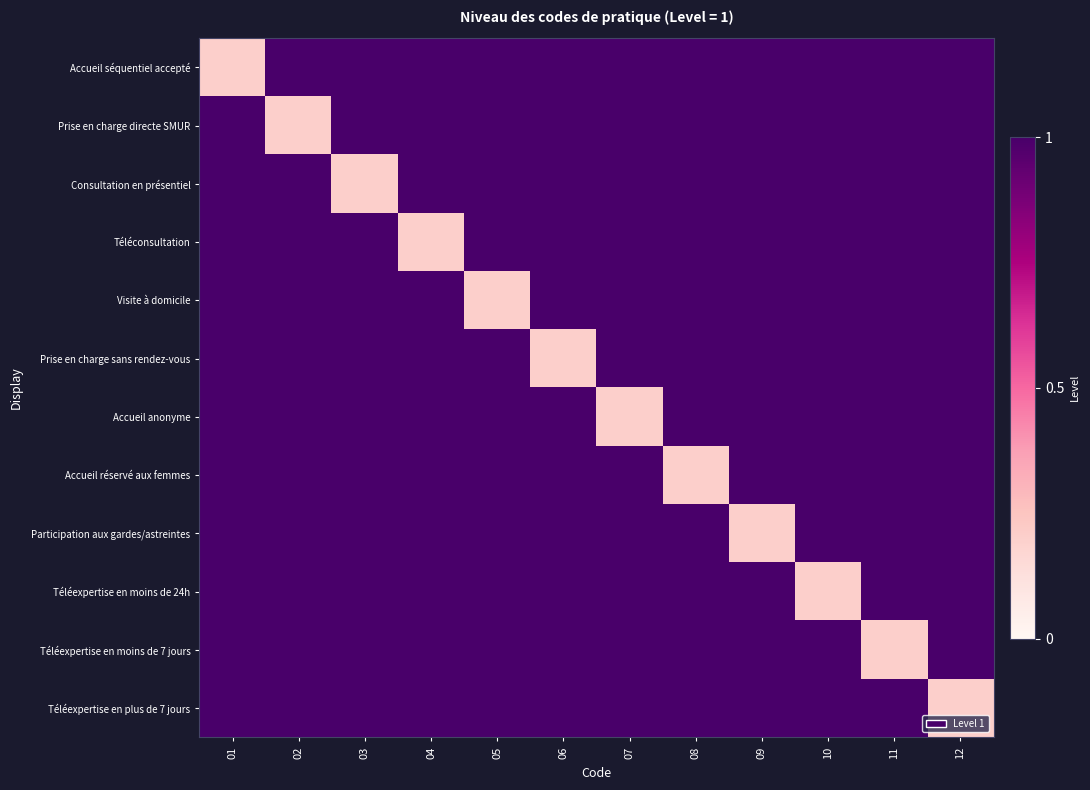

Reading right to left, extract all data points from this chart.

Accueil séquentiel accepté: 12=1.0	11=1.0	10=1.0	09=1.0	08=1.0	07=1.0	06=1.0	05=1.0	04=1.0	03=1.0	02=1.0	01=0.2
Prise en charge directe SMUR: 12=1.0	11=1.0	10=1.0	09=1.0	08=1.0	07=1.0	06=1.0	05=1.0	04=1.0	03=1.0	02=0.2	01=1.0
Consultation en présentiel: 12=1.0	11=1.0	10=1.0	09=1.0	08=1.0	07=1.0	06=1.0	05=1.0	04=1.0	03=0.2	02=1.0	01=1.0
Téléconsultation: 12=1.0	11=1.0	10=1.0	09=1.0	08=1.0	07=1.0	06=1.0	05=1.0	04=0.2	03=1.0	02=1.0	01=1.0
Visite à domicile: 12=1.0	11=1.0	10=1.0	09=1.0	08=1.0	07=1.0	06=1.0	05=0.2	04=1.0	03=1.0	02=1.0	01=1.0
Prise en charge sans rendez-vous: 12=1.0	11=1.0	10=1.0	09=1.0	08=1.0	07=1.0	06=0.2	05=1.0	04=1.0	03=1.0	02=1.0	01=1.0
Accueil anonyme: 12=1.0	11=1.0	10=1.0	09=1.0	08=1.0	07=0.2	06=1.0	05=1.0	04=1.0	03=1.0	02=1.0	01=1.0
Accueil réservé aux femmes: 12=1.0	11=1.0	10=1.0	09=1.0	08=0.2	07=1.0	06=1.0	05=1.0	04=1.0	03=1.0	02=1.0	01=1.0
Participation aux gardes/astreintes: 12=1.0	11=1.0	10=1.0	09=0.2	08=1.0	07=1.0	06=1.0	05=1.0	04=1.0	03=1.0	02=1.0	01=1.0
Téléexpertise en moins de 24h: 12=1.0	11=1.0	10=0.2	09=1.0	08=1.0	07=1.0	06=1.0	05=1.0	04=1.0	03=1.0	02=1.0	01=1.0
Téléexpertise en moins de 7 jours: 12=1.0	11=0.2	10=1.0	09=1.0	08=1.0	07=1.0	06=1.0	05=1.0	04=1.0	03=1.0	02=1.0	01=1.0
Téléexpertise en plus de 7 jours: 12=0.2	11=1.0	10=1.0	09=1.0	08=1.0	07=1.0	06=1.0	05=1.0	04=1.0	03=1.0	02=1.0	01=1.0